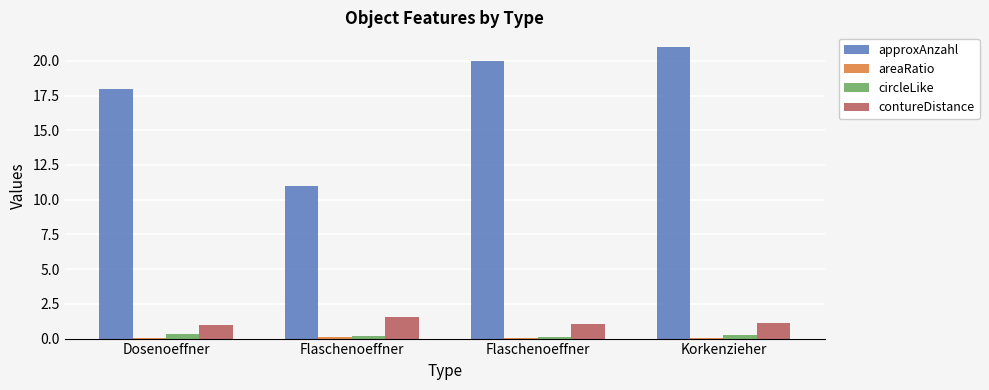

How many groups of bars are there?

4